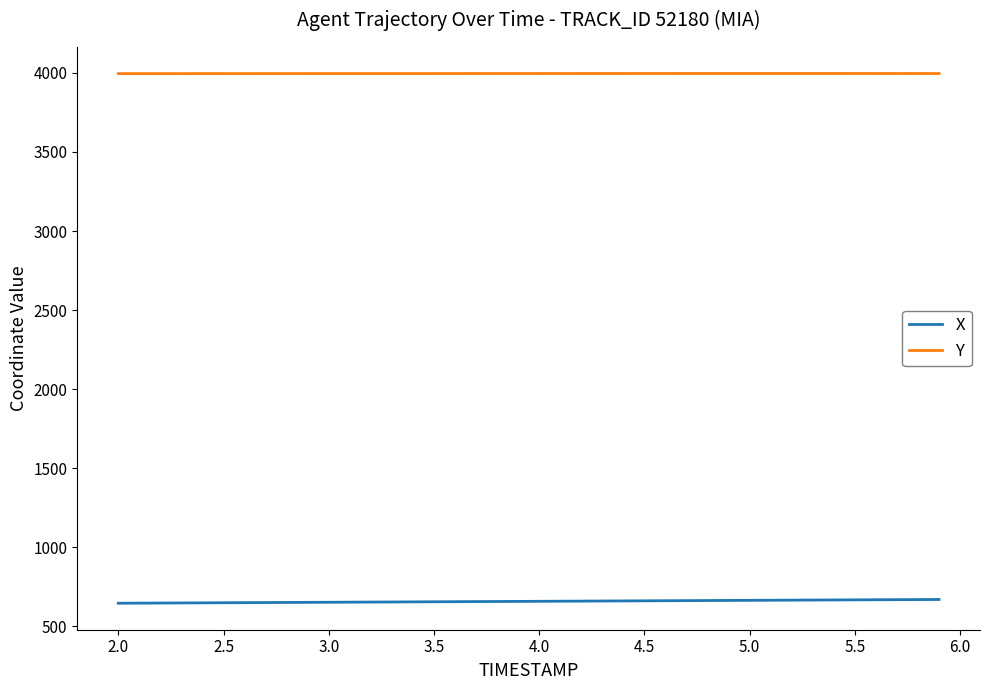

How many values in the Y series are below 3996?

14